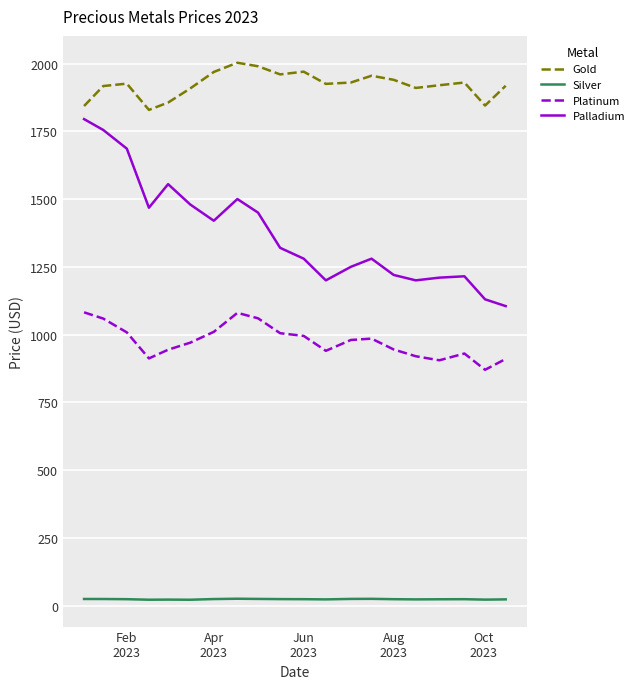

True or false: Palladium and Gold intersect in this chart.

False